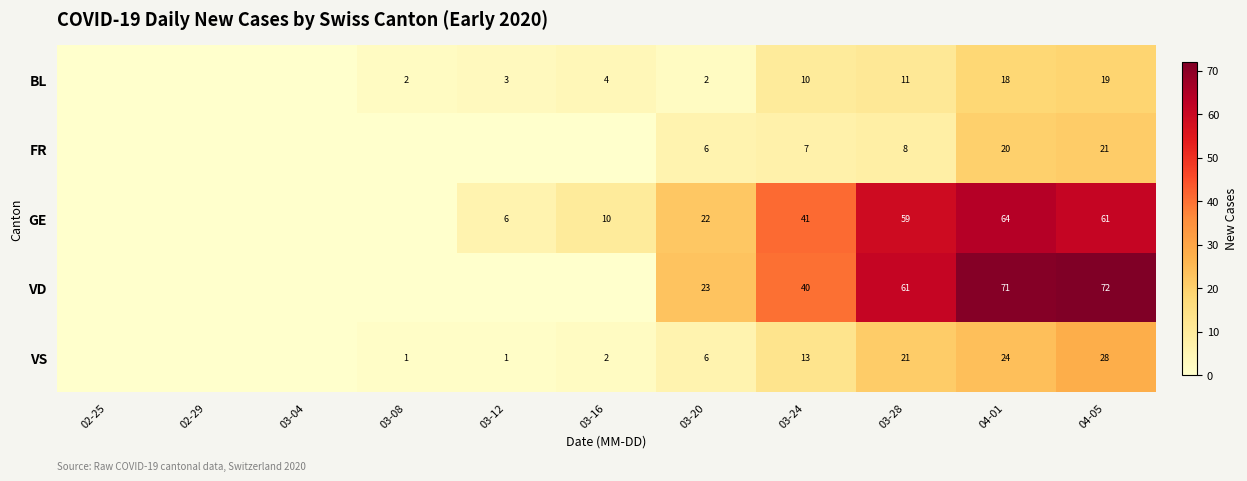

Is it true that GE equals 84 at 03-28?

False